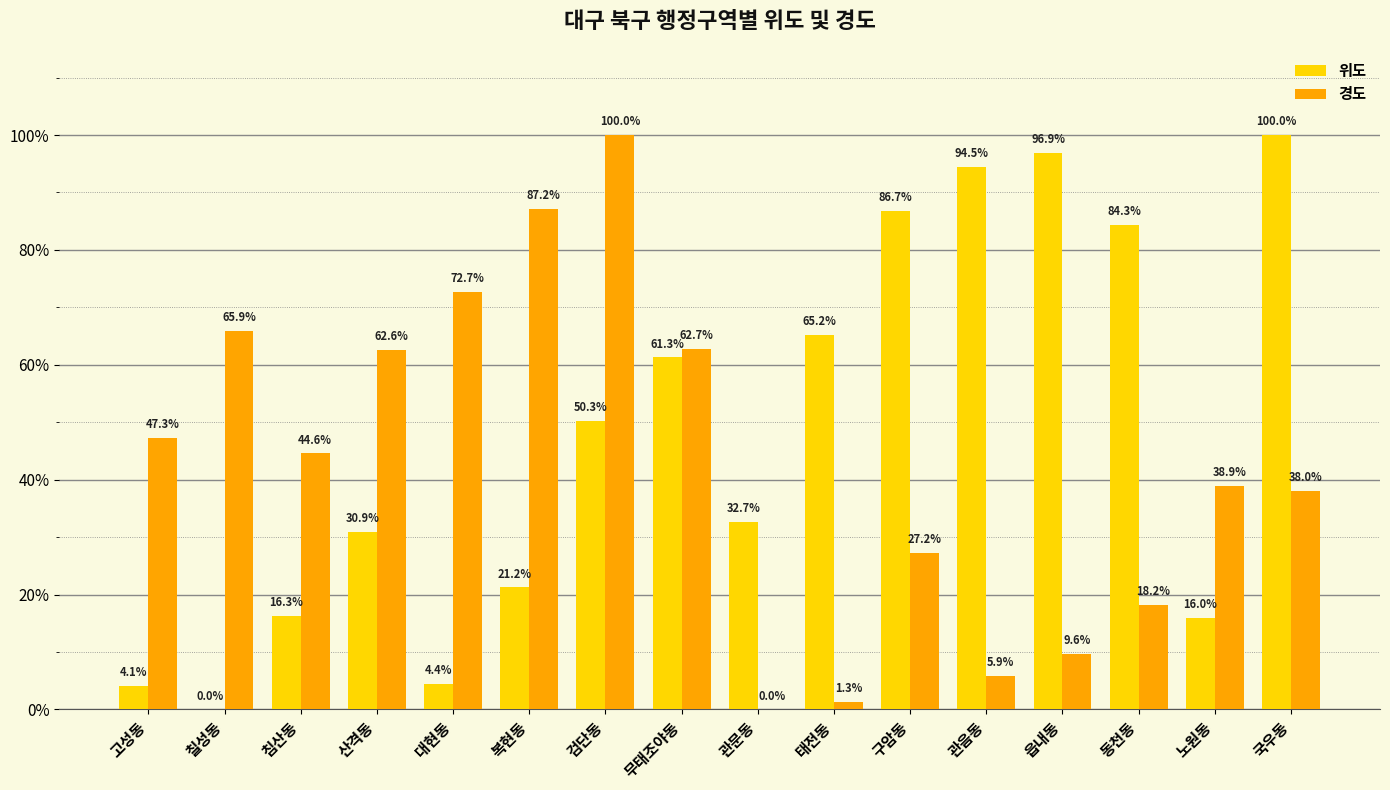

What is the sum of the 경도 values at 노원동 and 관문동?

38.9